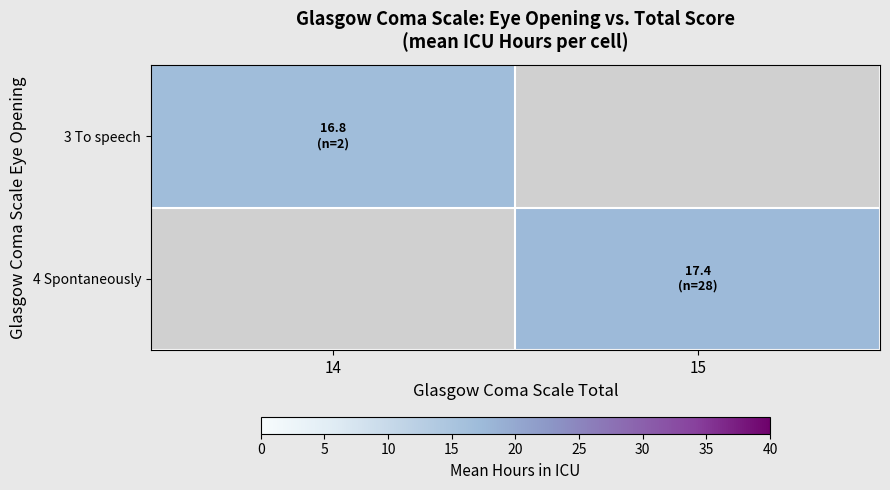

At which label does 3 To speech reach its minimum?

14